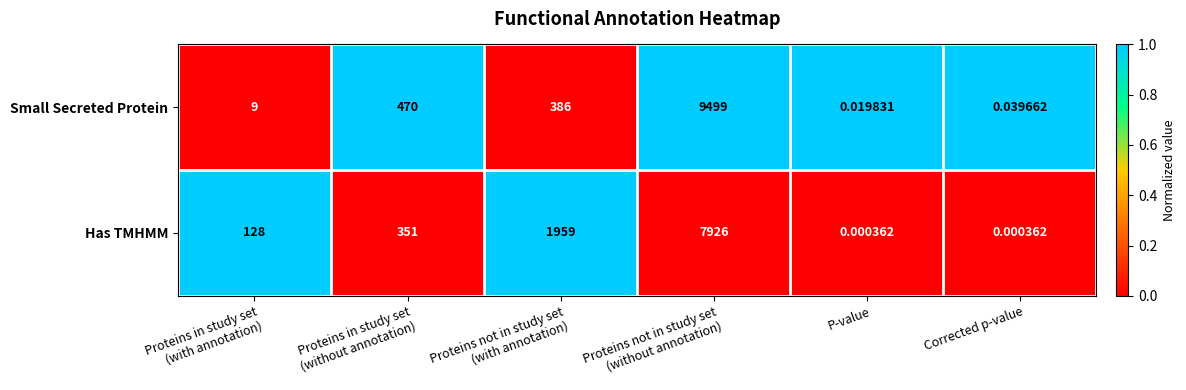

Which series has the widest spread of values?

Small Secreted Protein